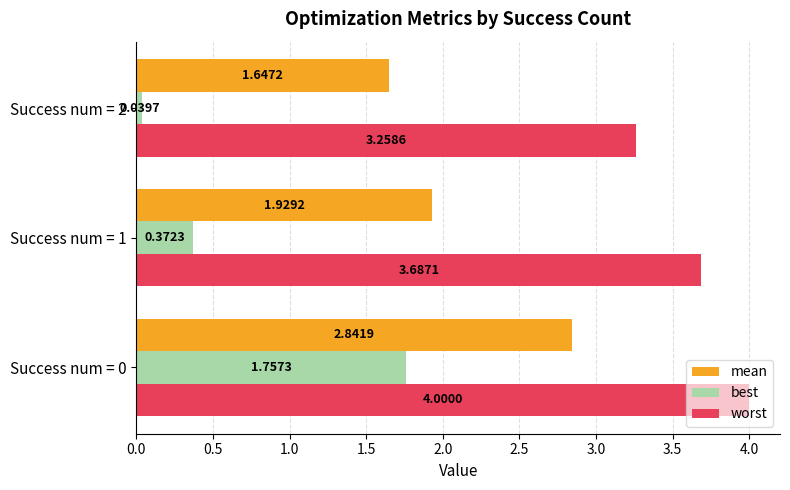

Which series has the widest spread of values?

best